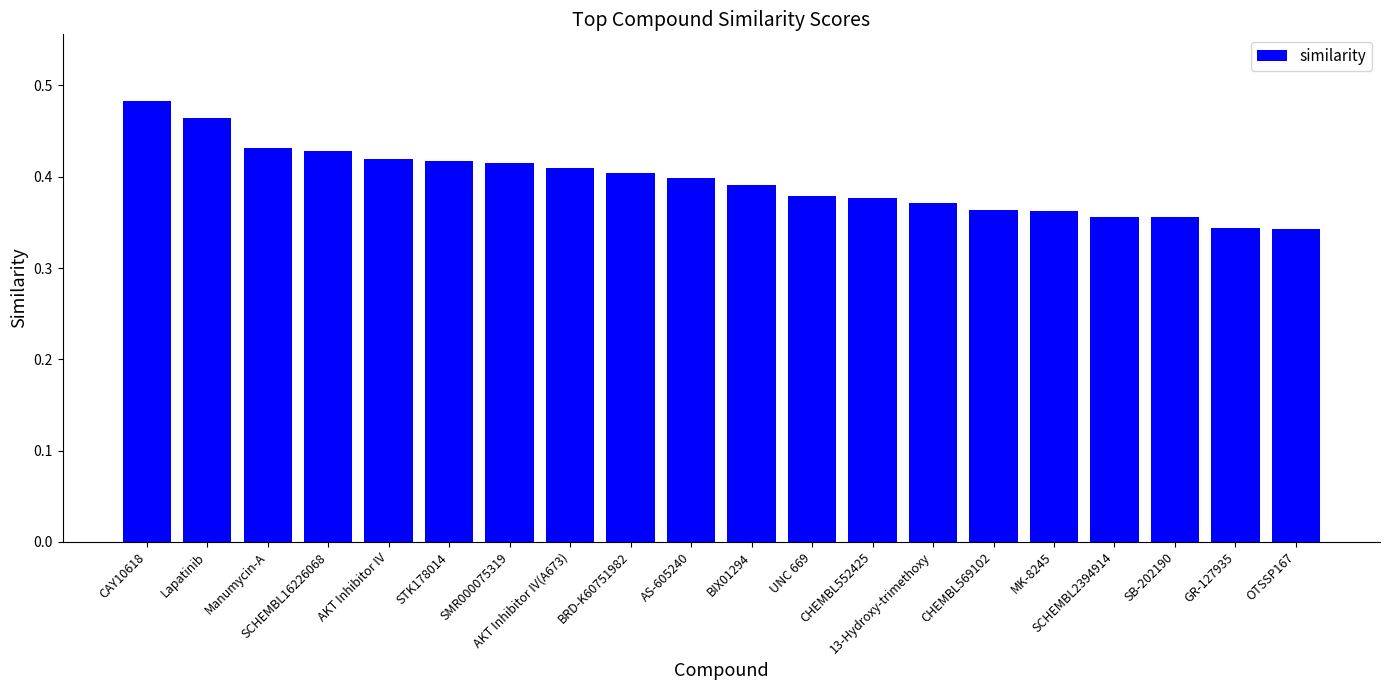

What is the sum of all values?

7.9